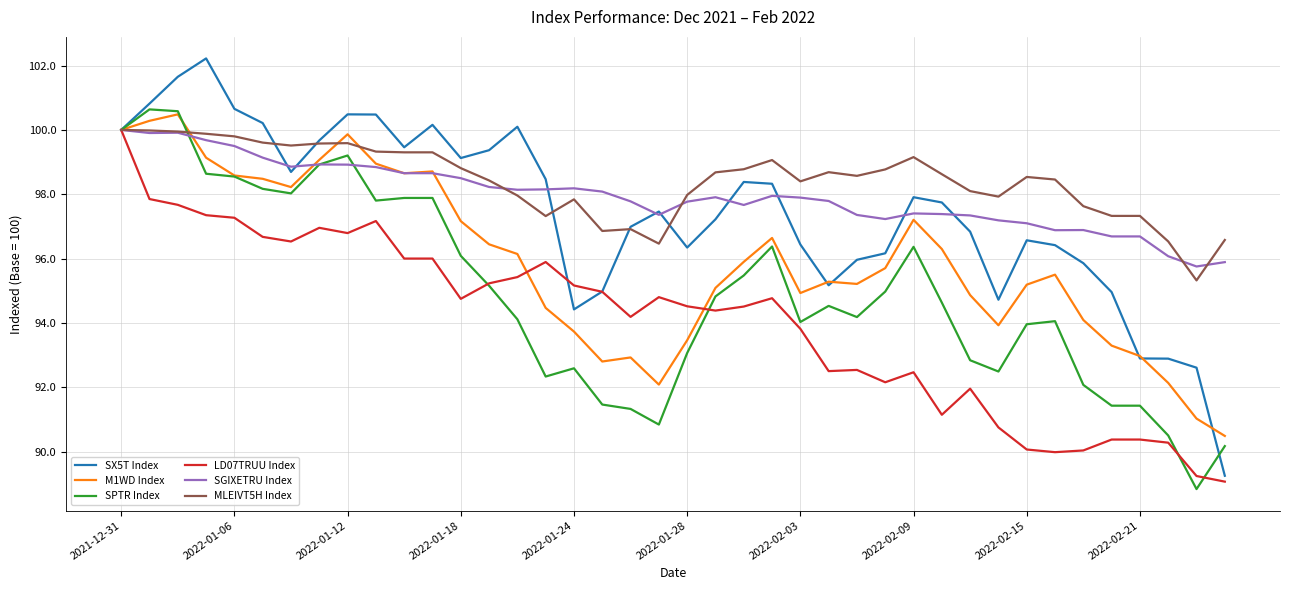

Which series has the largest range (max minus min)?

SX5T Index